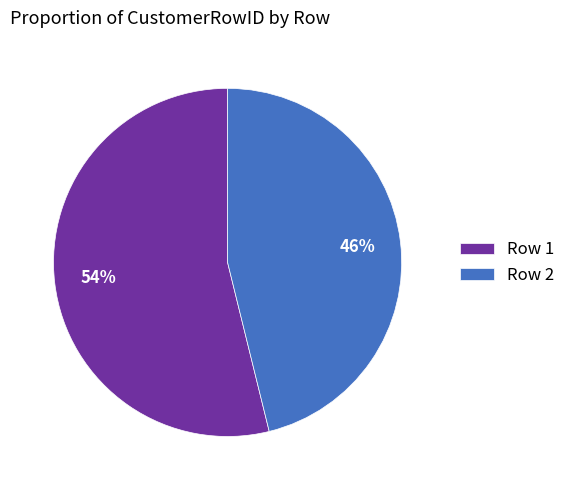

To the nearest percent, what percentage of the pie is Row 2?

46%